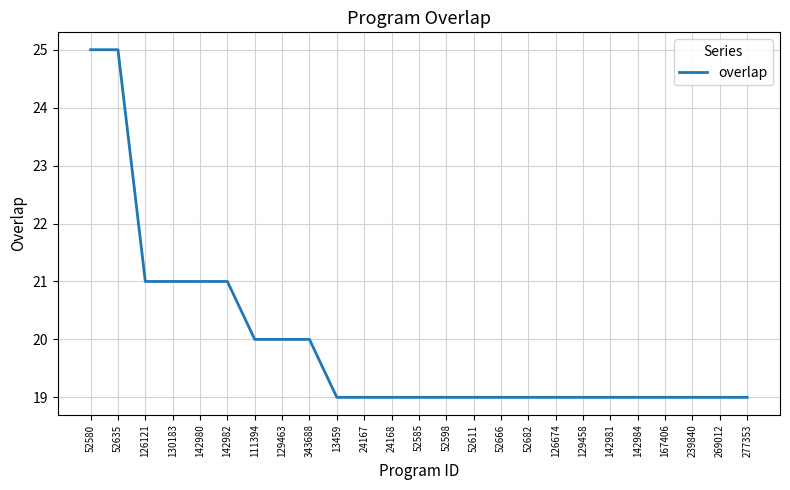

Does the chart display data point markers on the line(s)?

No